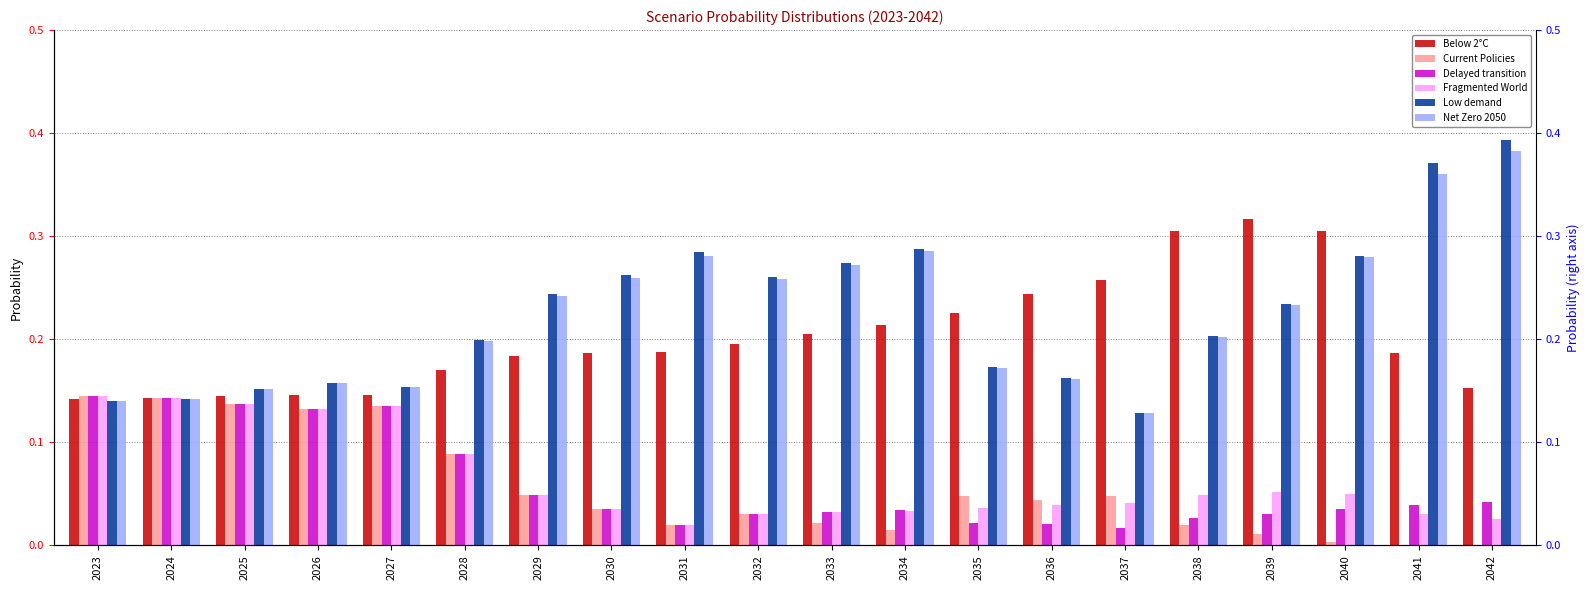

List the series in order of their peak value, highest first.

Low demand, Net Zero 2050, Below 2°C, Fragmented World, Delayed transition, Current Policies